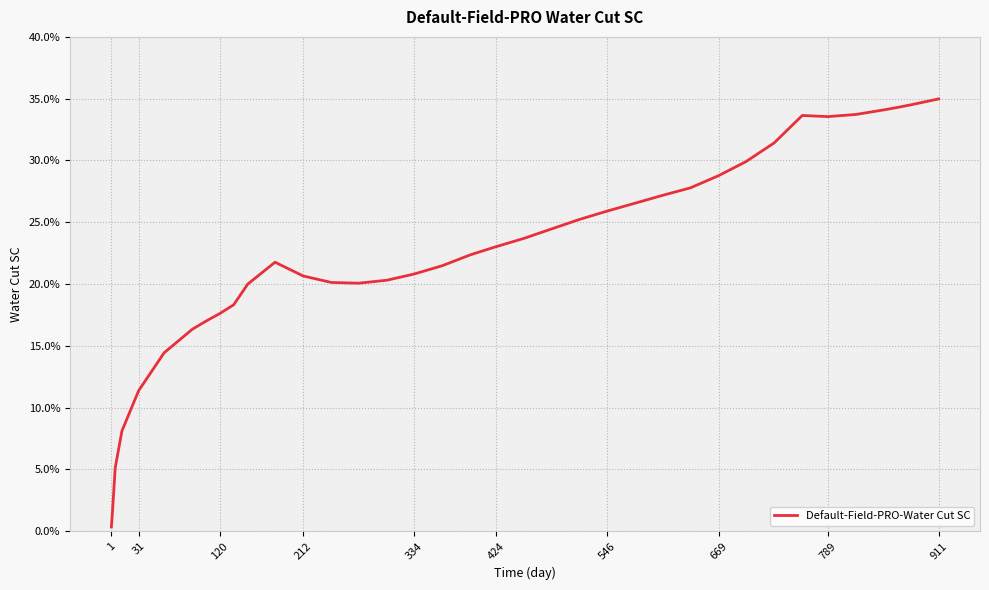

How many points are lower than both their immediate neighbors (excluding endpoints)?

2